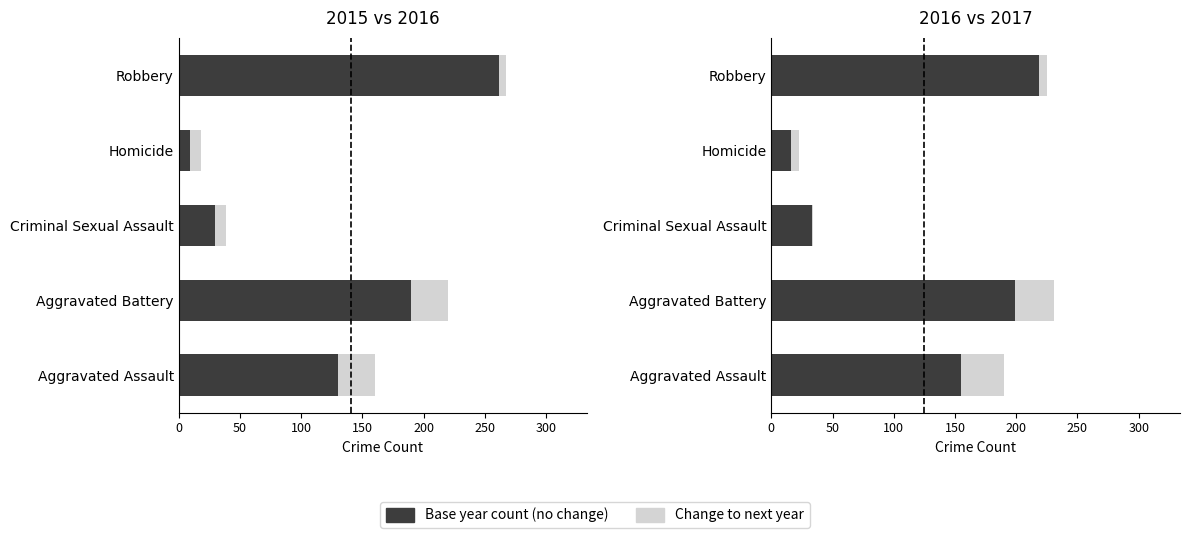

Is the value of 2016 improvement at Robbery greater than the value of 2015 (base) at Aggravated Assault?

No